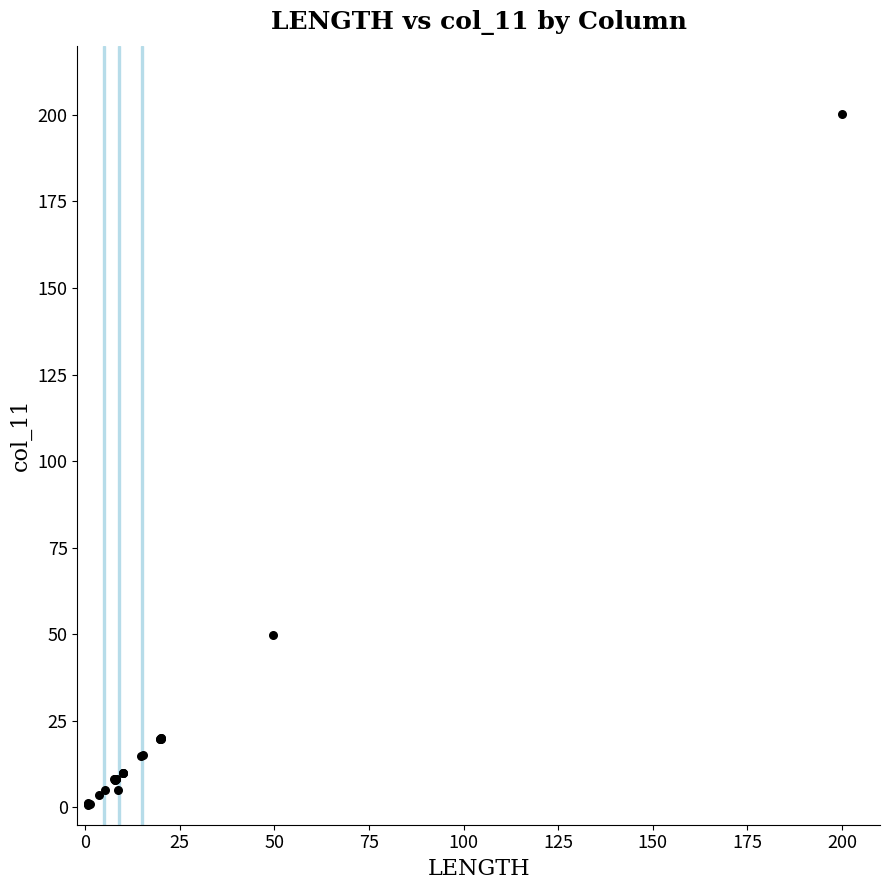

What Y value in the scatter plot is closest to 100?

49.8